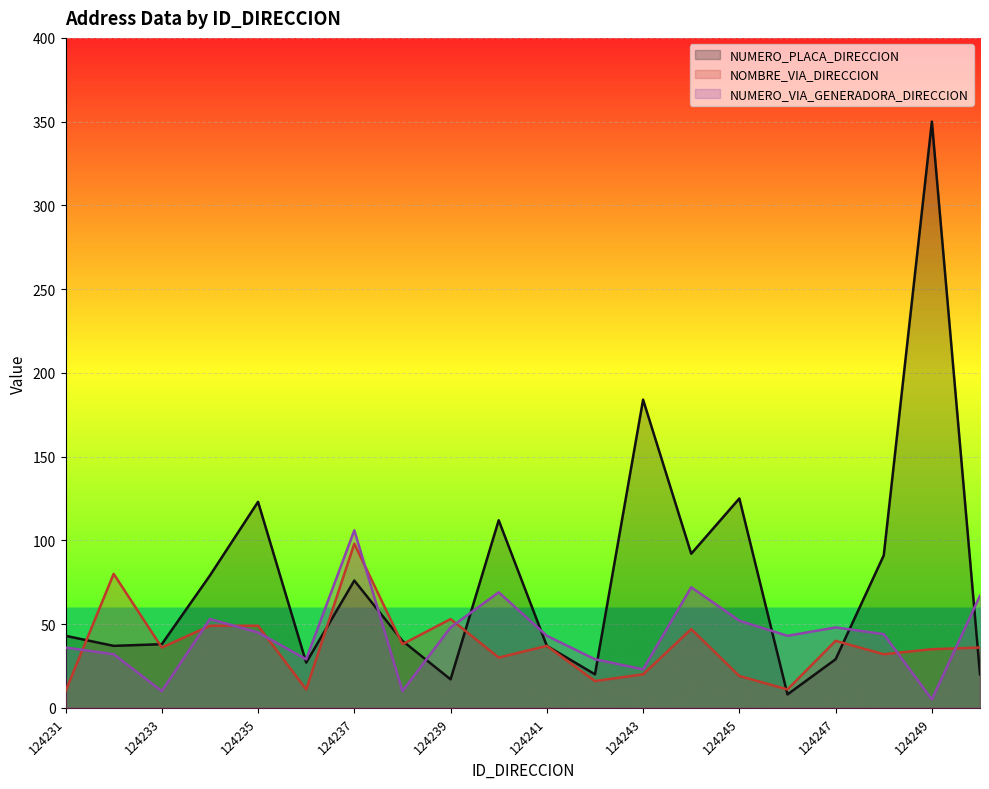

True or false: NOMBRE_VIA_DIRECCION has a value of 17 at 124247.

False